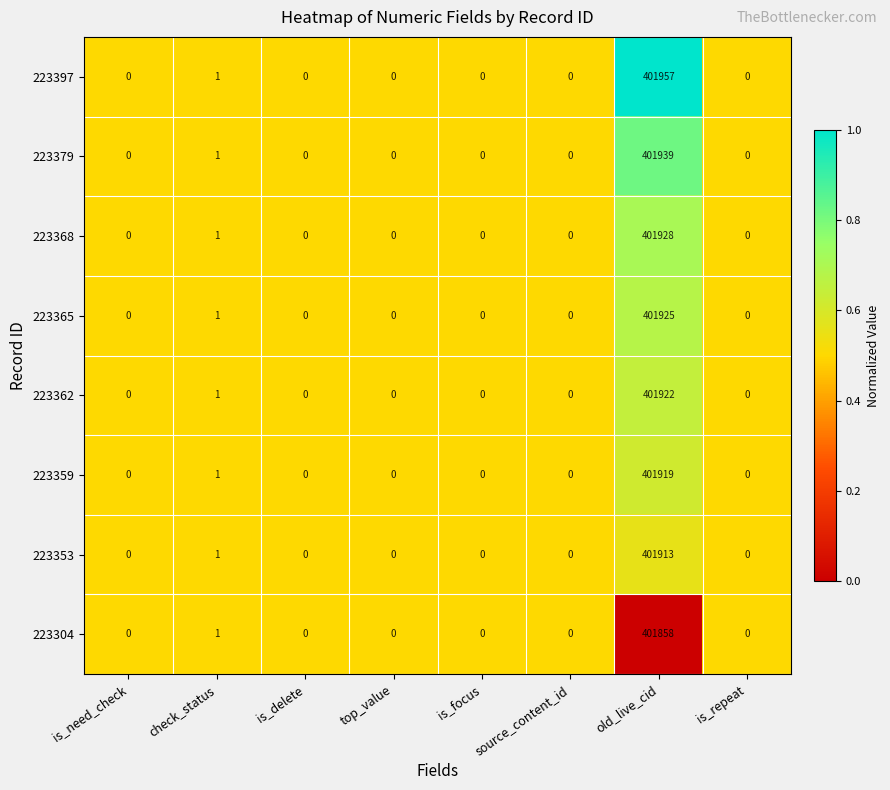

What is the maximum value shown in the chart?

401957